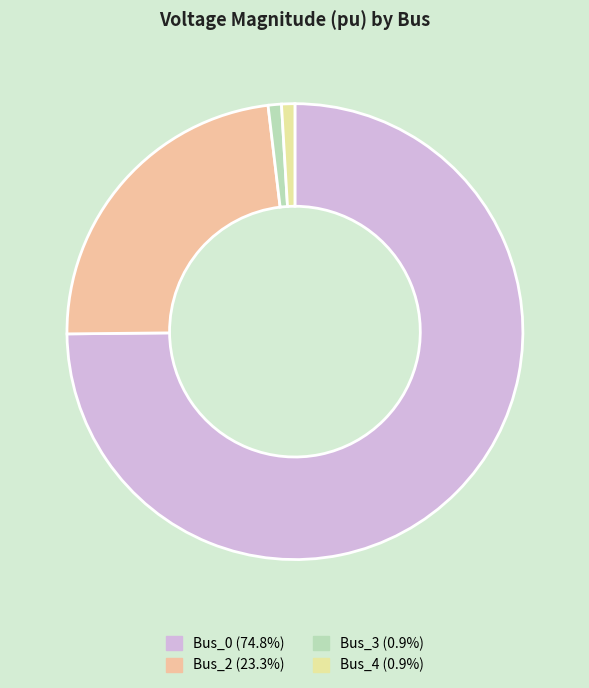

To the nearest percent, what percentage of the pie is Bus_3?

1%